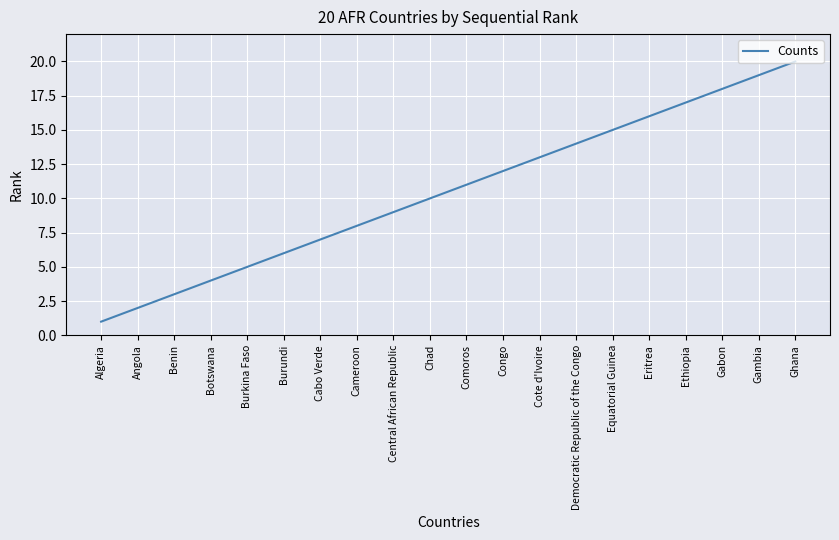

What position from the left is Gambia?

19